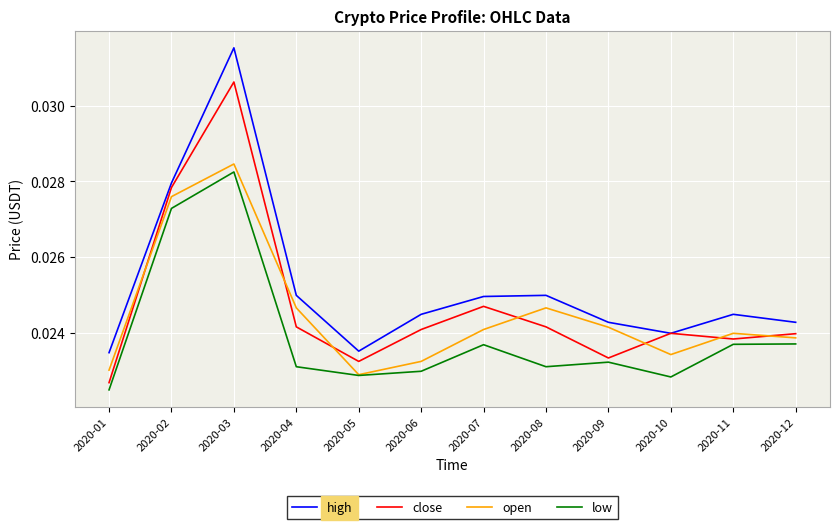

List the series in order of their overall mean, lowest first.

low, open, close, high